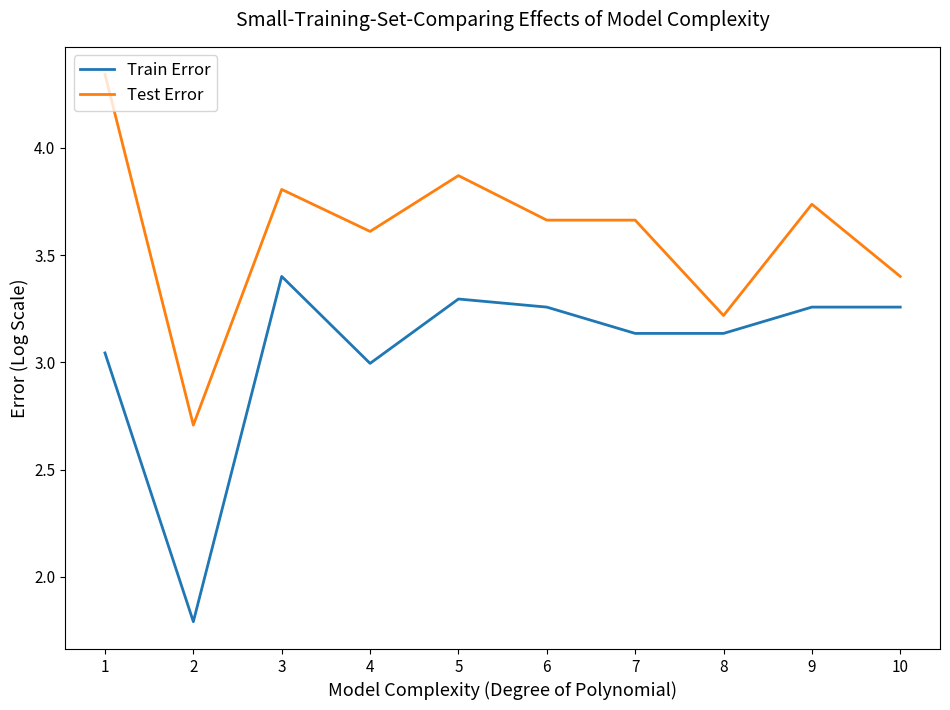

Which category has the highest value in the Test Error series?

1